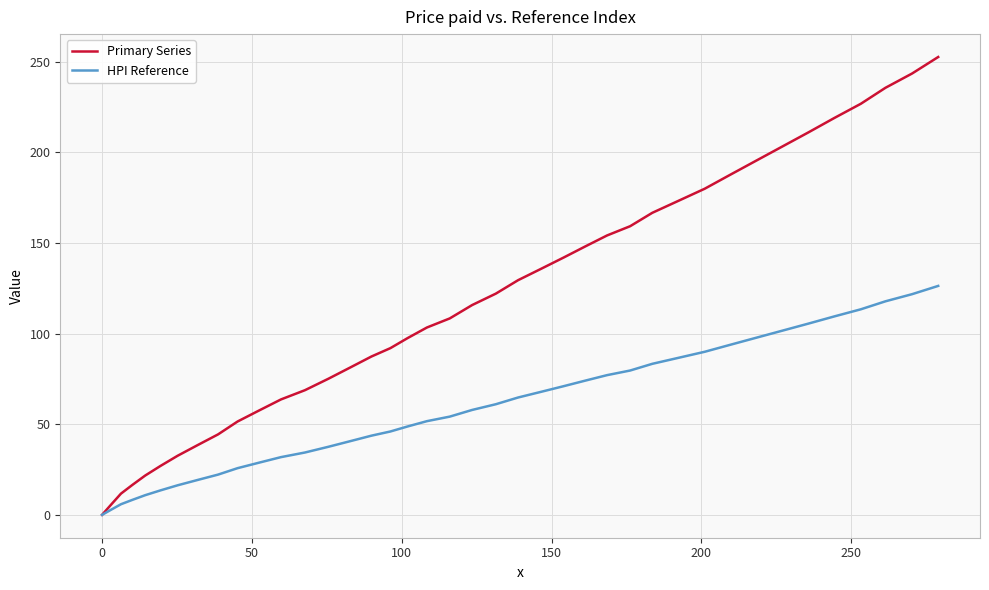

Which series has the largest total across all categories?

Primary Series